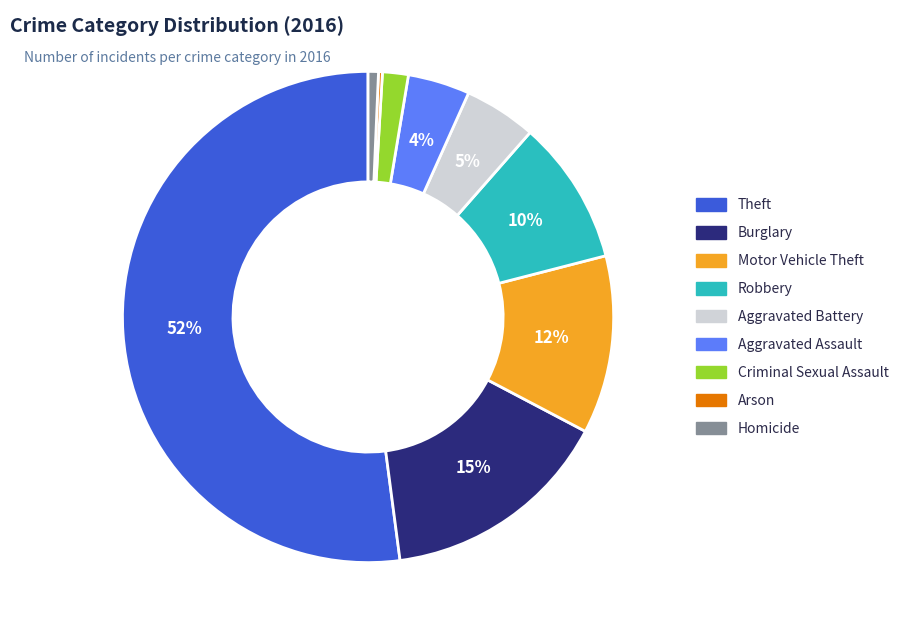

The Burglary slice represents 5% of the pie. True or false?

False